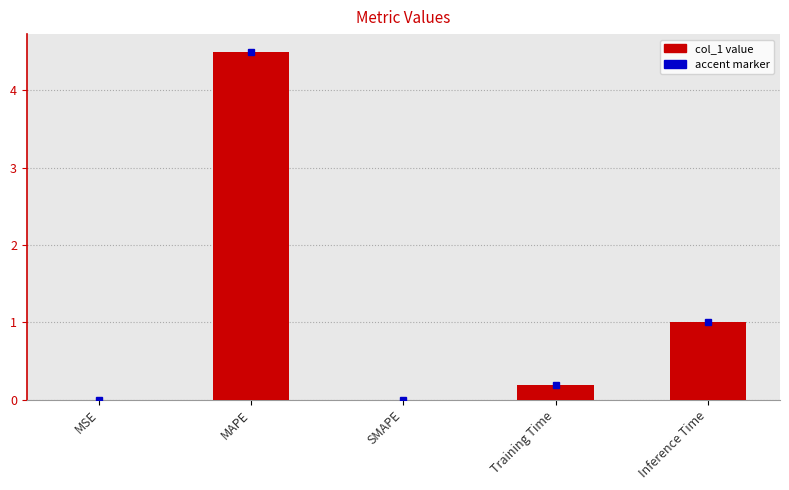

The chart shows a value of 7.7 at MAPE. True or false?

False